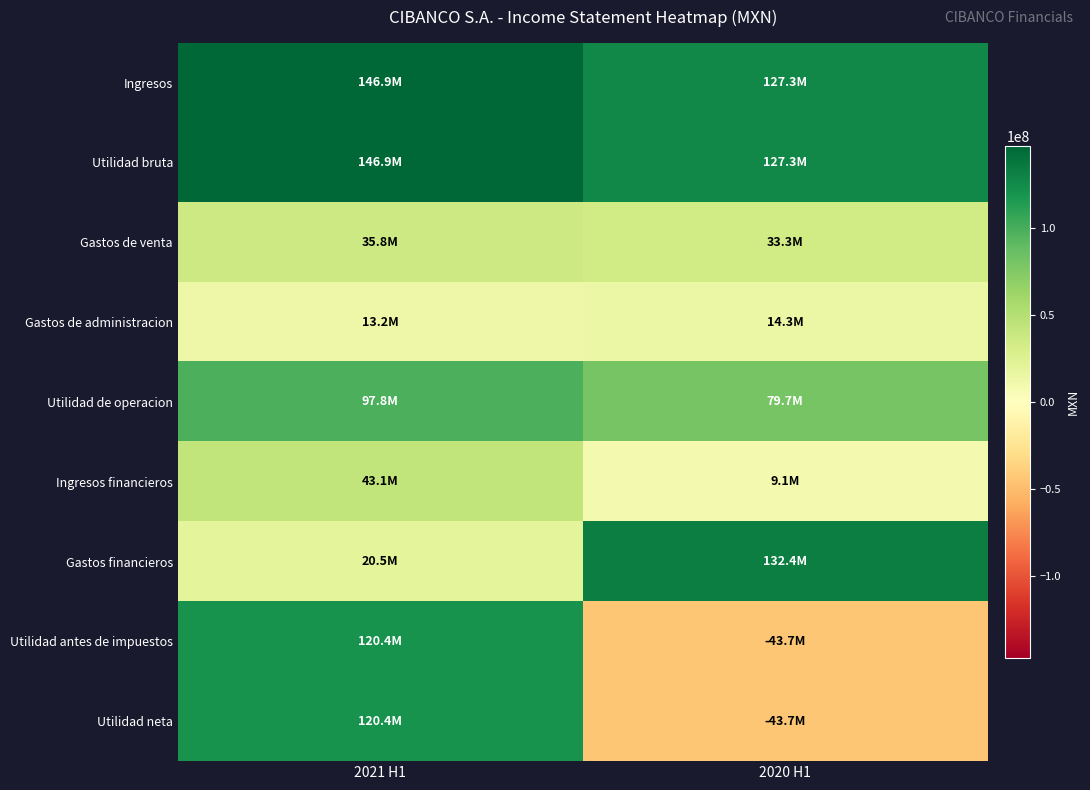

List the series in order of their peak value, lowest first.

Gastos de administracion, Gastos de venta, Ingresos financieros, Utilidad de operacion, Utilidad antes de impuestos, Utilidad neta, Gastos financieros, Ingresos, Utilidad bruta